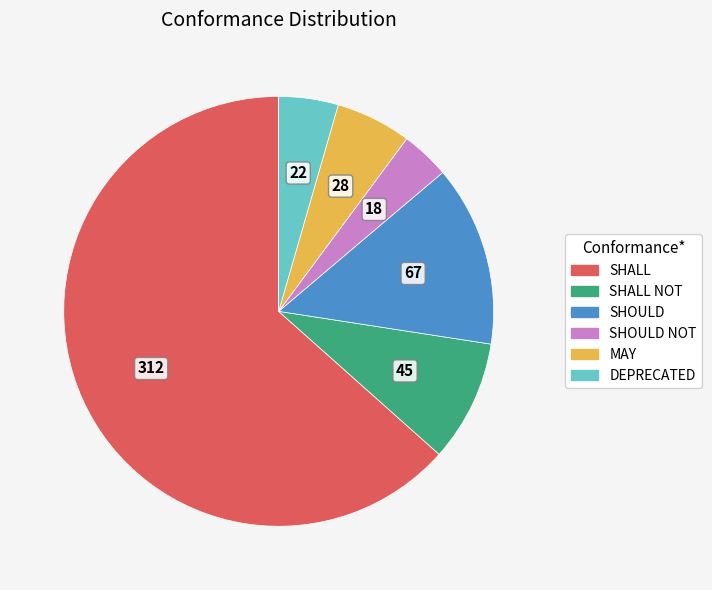

True or false: SHOULD NOT accounts for 4% of the total.

True